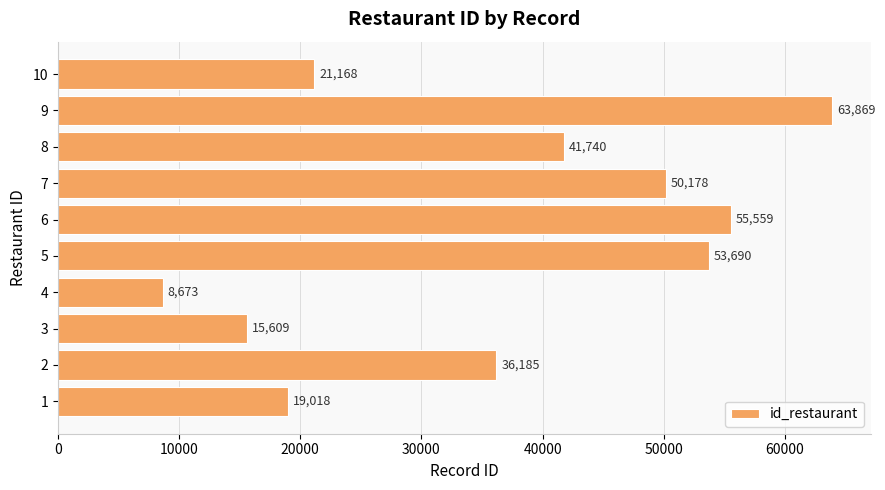

The chart shows a value of 27316 at 7. True or false?

False